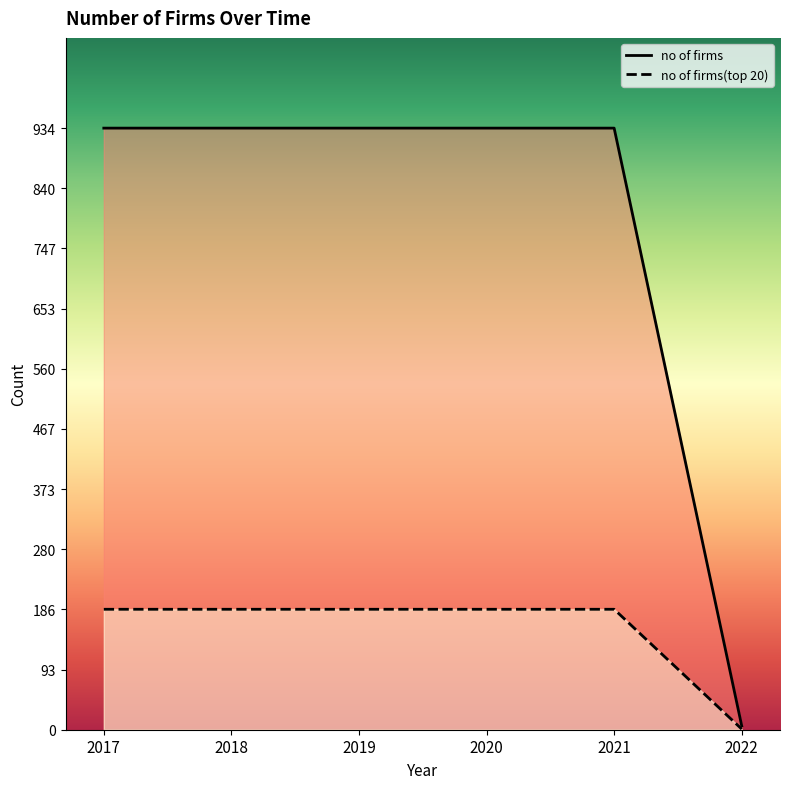

How many lines are shown in the chart?

2